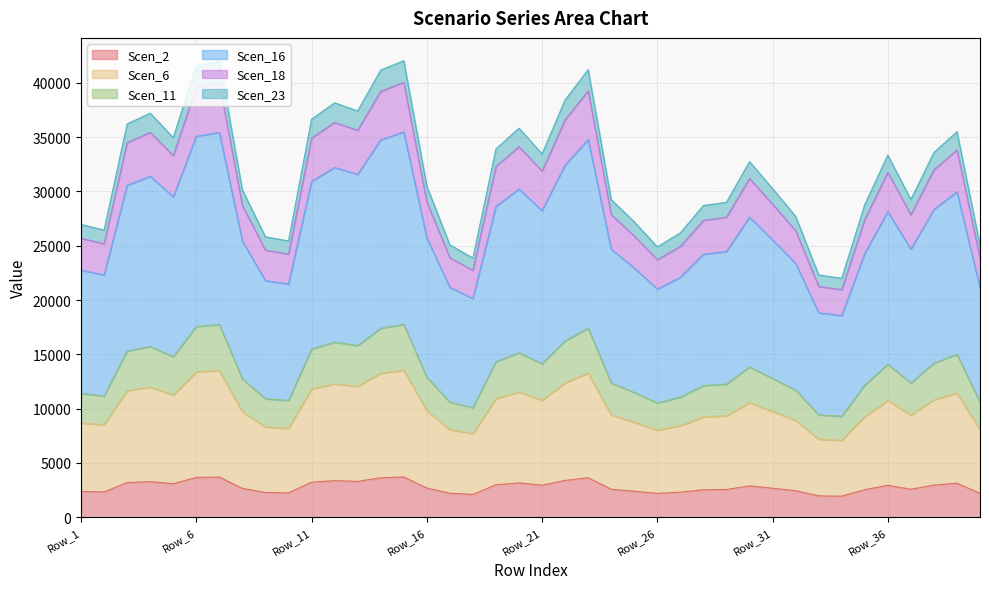

How many series are shown in this chart?

6